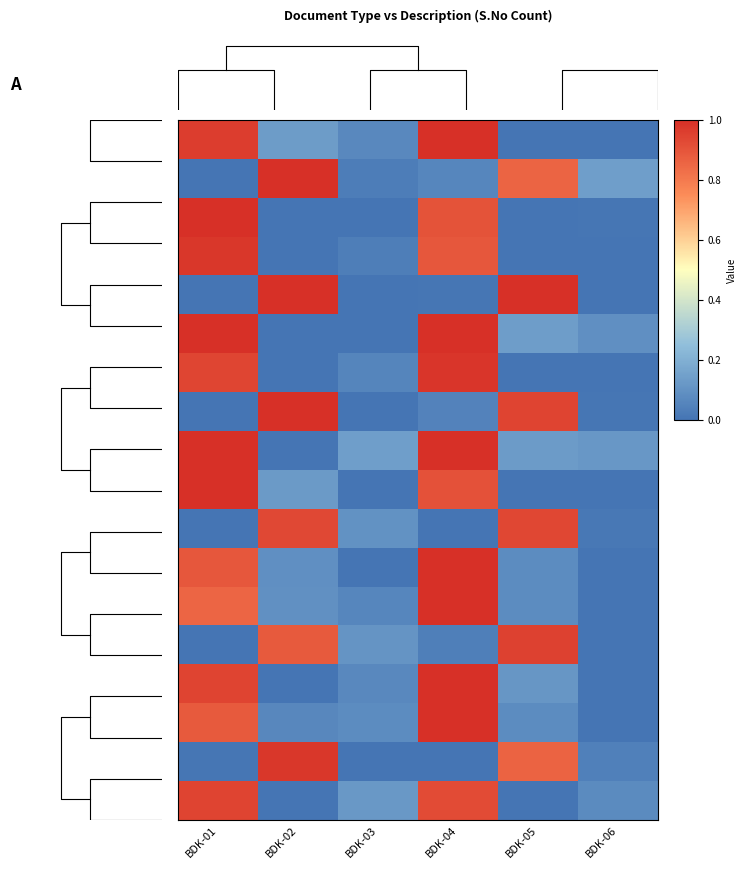

What is the greatest value displayed?

1.0